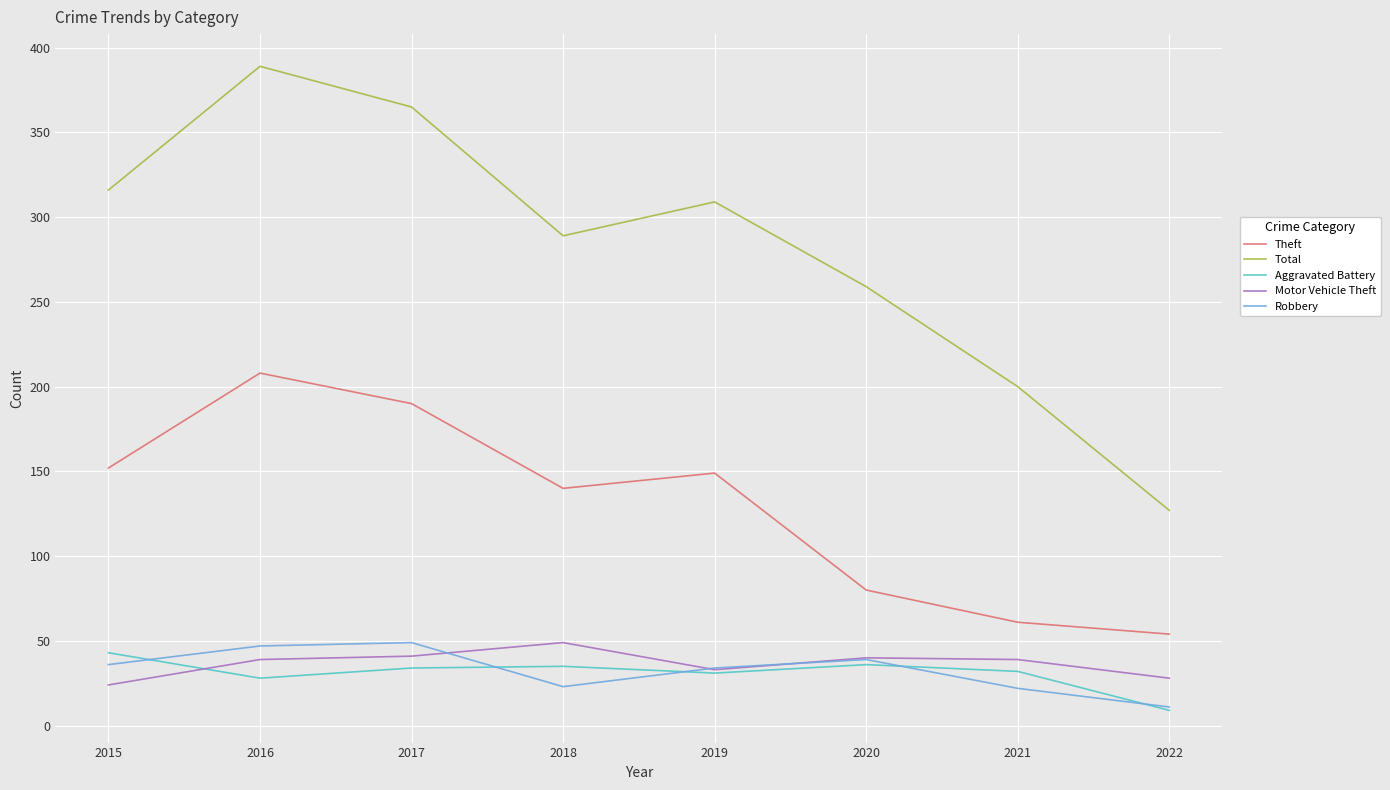

Which series changed the most between 2016 and 2021?

Total